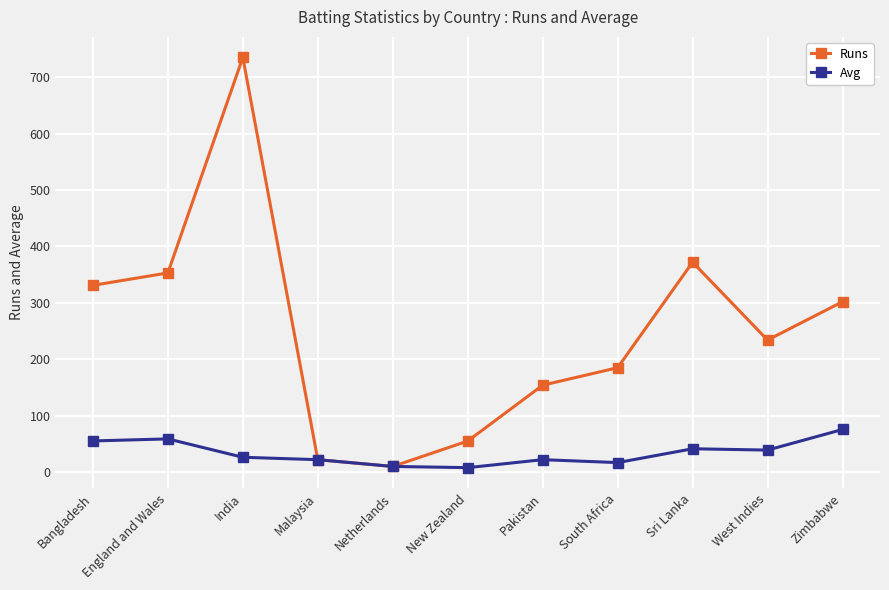

What is the greatest value displayed?

735.0